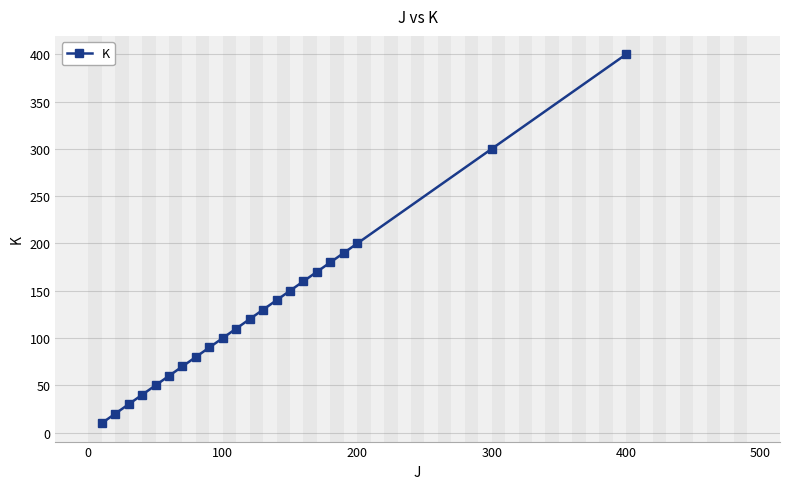

What is the greatest value displayed?

400